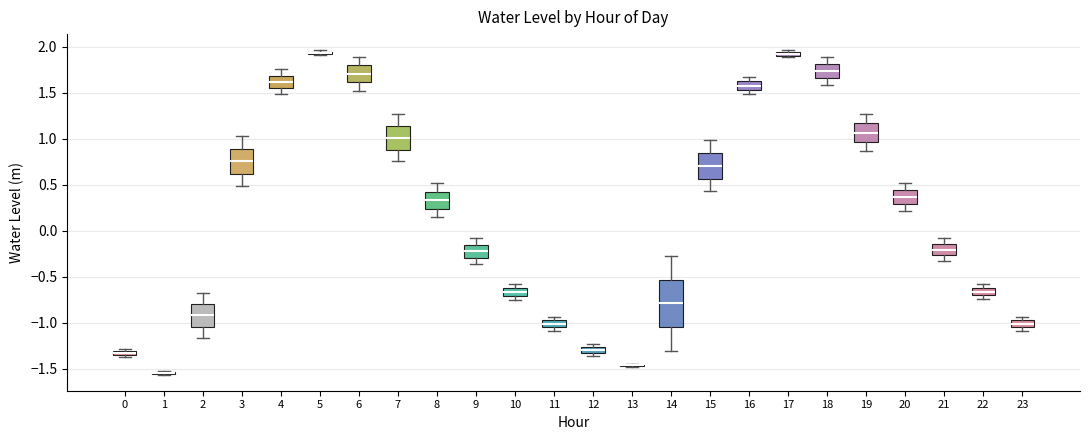

Where does the lower whisker of the box at x = 20 end on the y-axis? The values are not printed on the chart, so give them approximately, as read against the axis.

0.20